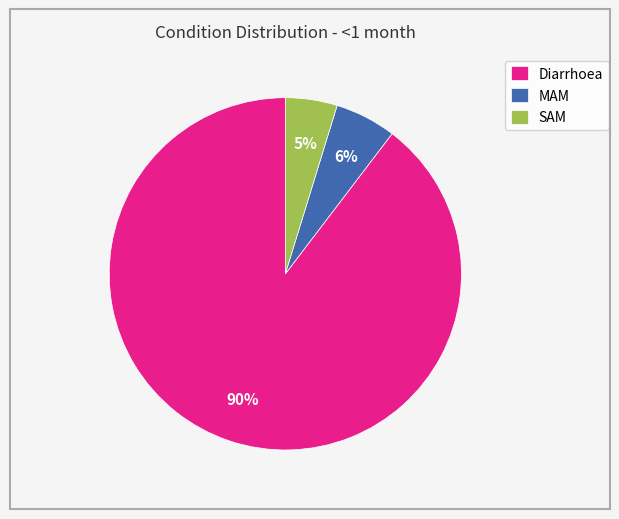

Is it true that SAM is 5% of the pie?

True